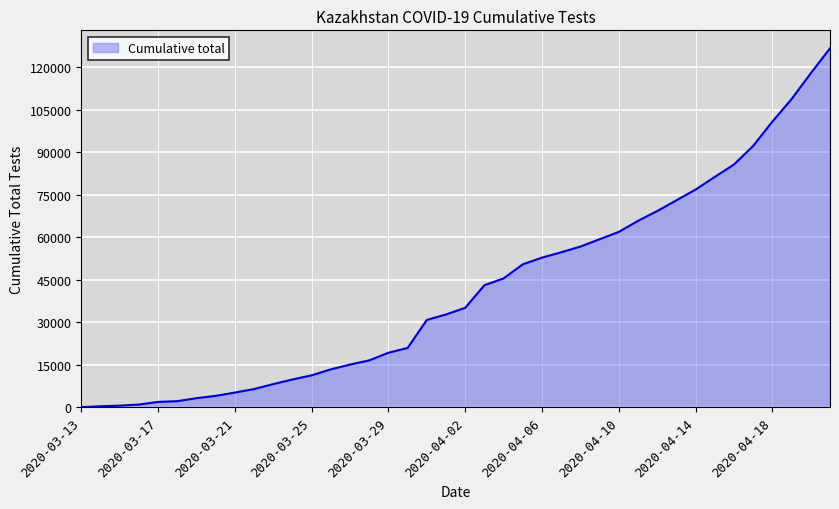

What is the greatest value displayed?

126727